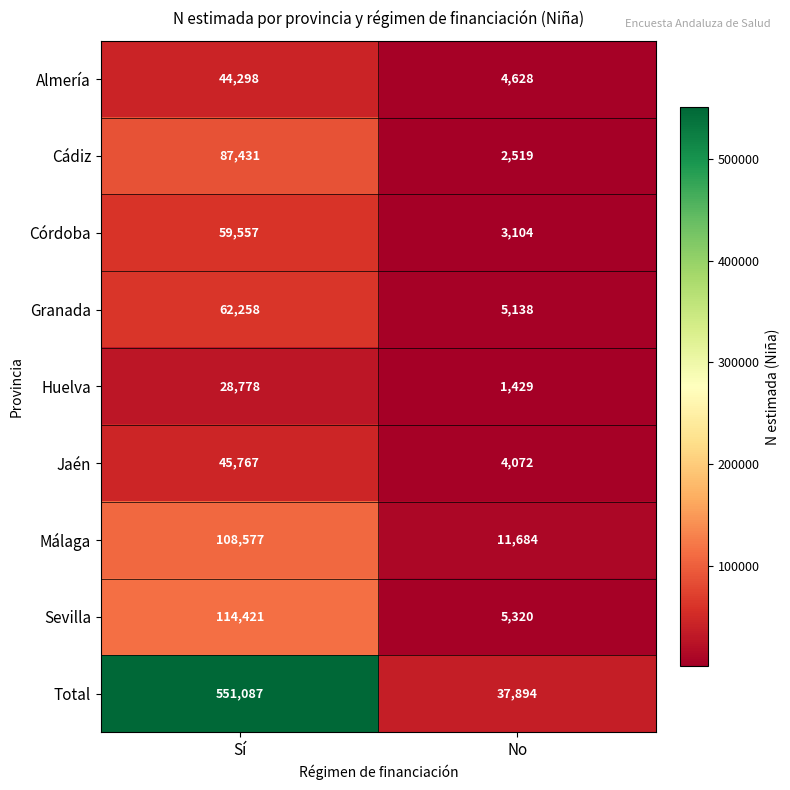

Count the number of categories in the chart.

2